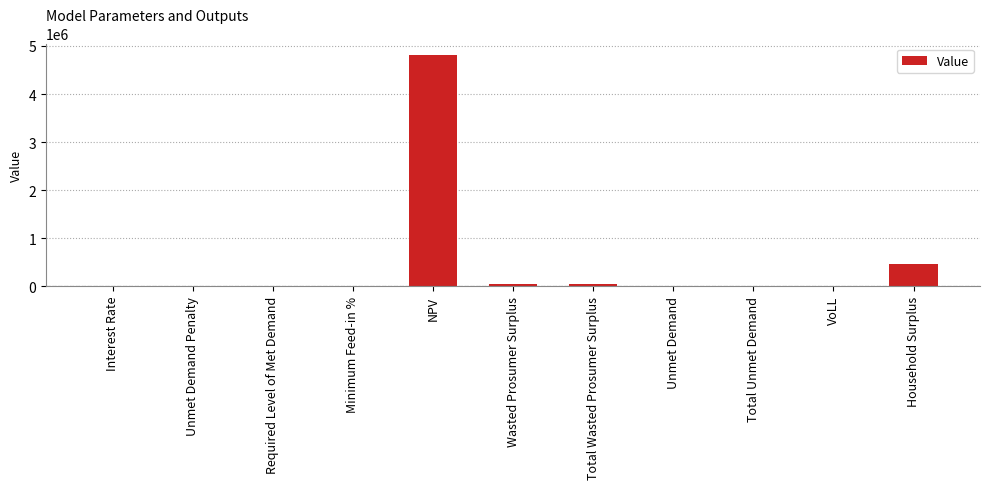

How many series are shown in this chart?

1